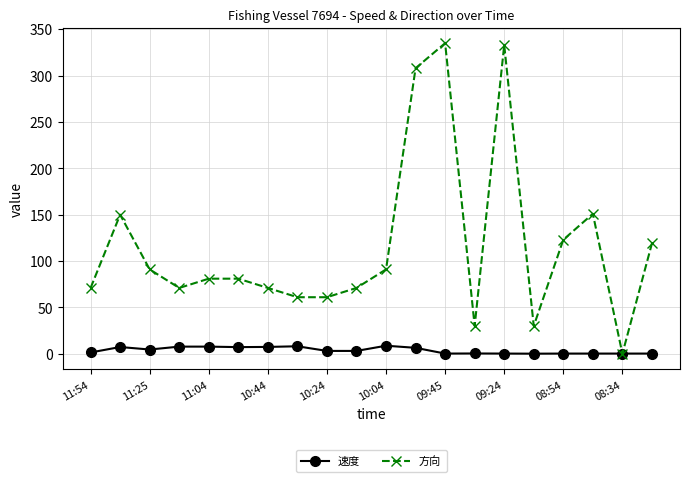

True or false: 速度 has more than 1 points higher than both neighbors.

True